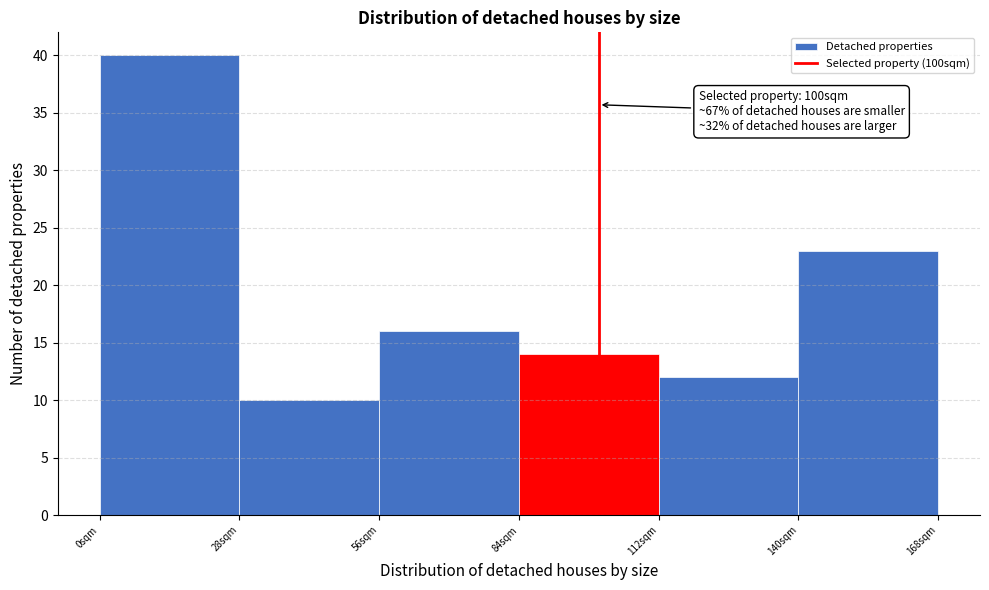

Which range on the x-axis has the tallest bar?

0 to 28